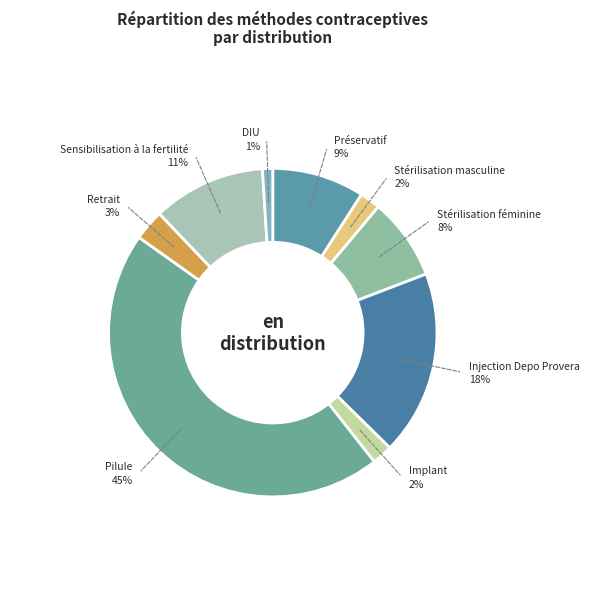

Rank the categories by value from highest to lowest.

Pilule, Injection Depo Provera, Sensibilisation à la fertilité, Préservatif, Stérilisation féminine, Retrait, Stérilisation masculine, Implant, DIU